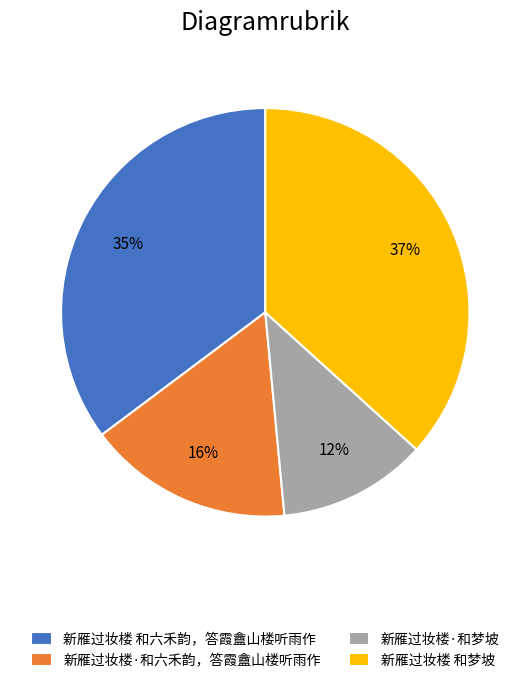

Combined, do 新雁过妆楼 和梦坡 and 新雁过妆楼 和六禾韵，答霞盦山楼听雨作 account for over 50%?

Yes